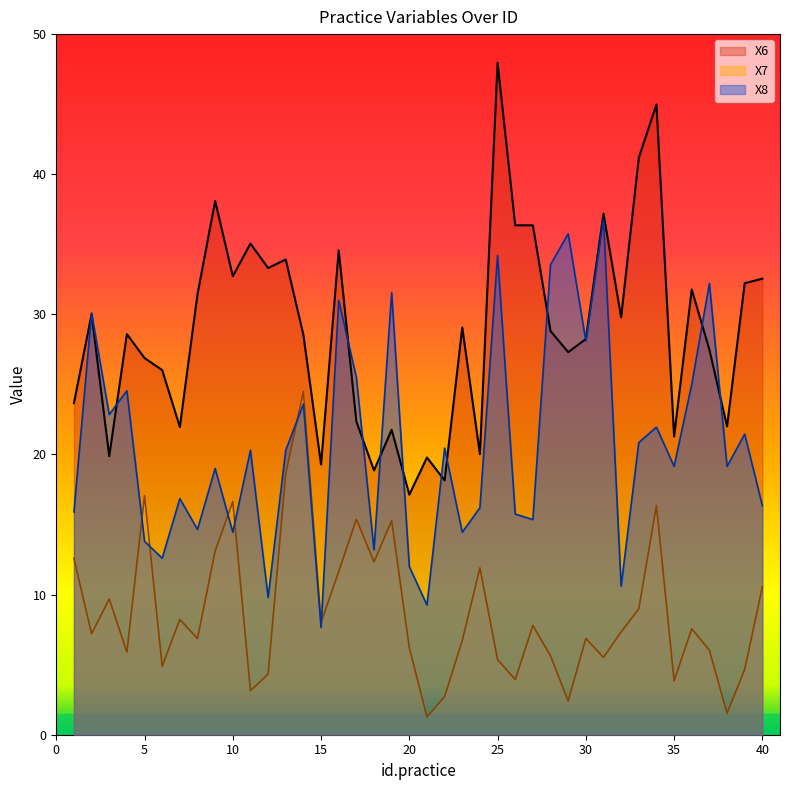

True or false: X8 has a value of 23.6 at 14.

True